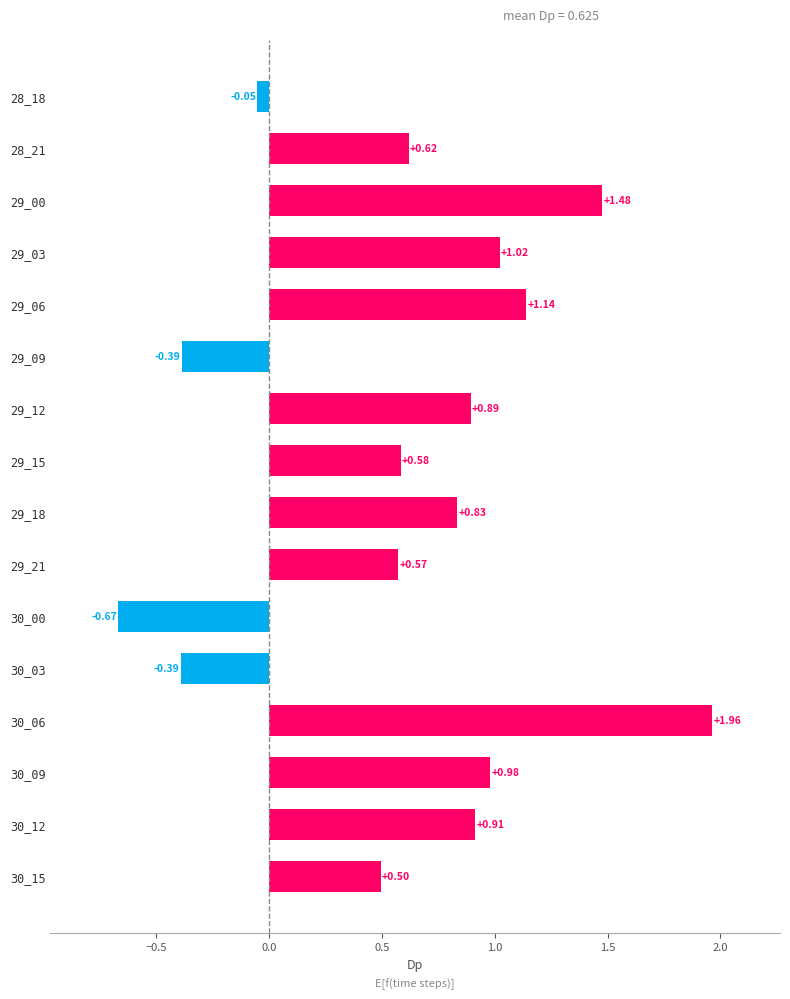

What is the difference between the maximum and minimum values?

2.6